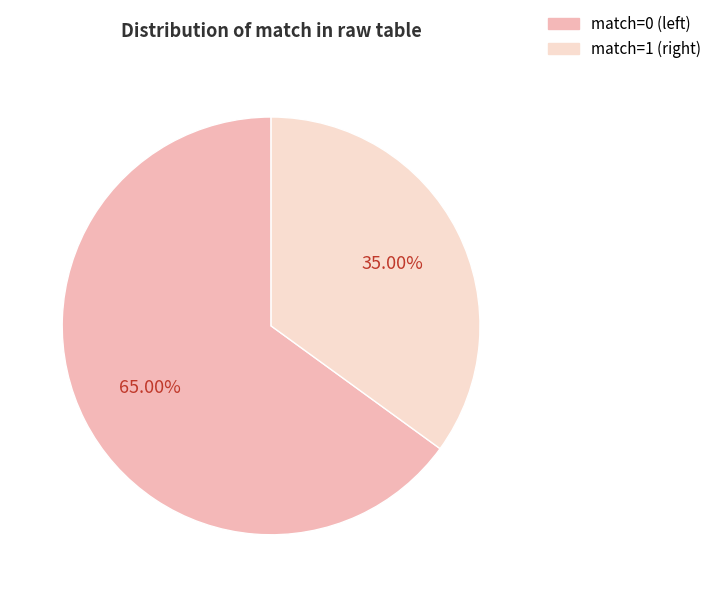

Count the number of slices in the pie.

2